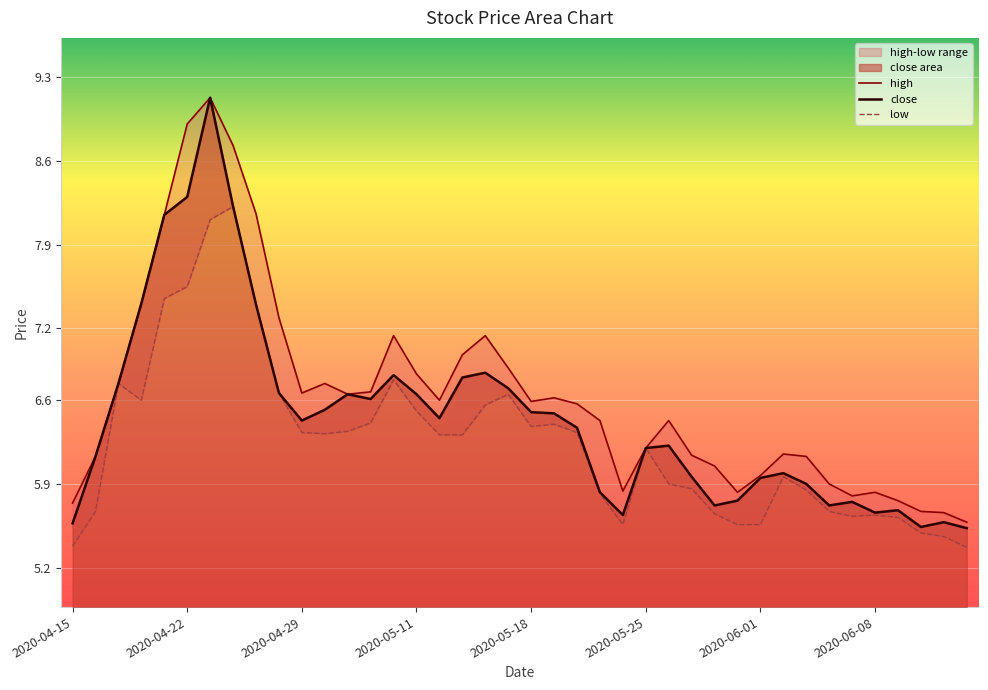

What is the maximum value for close?

9.1